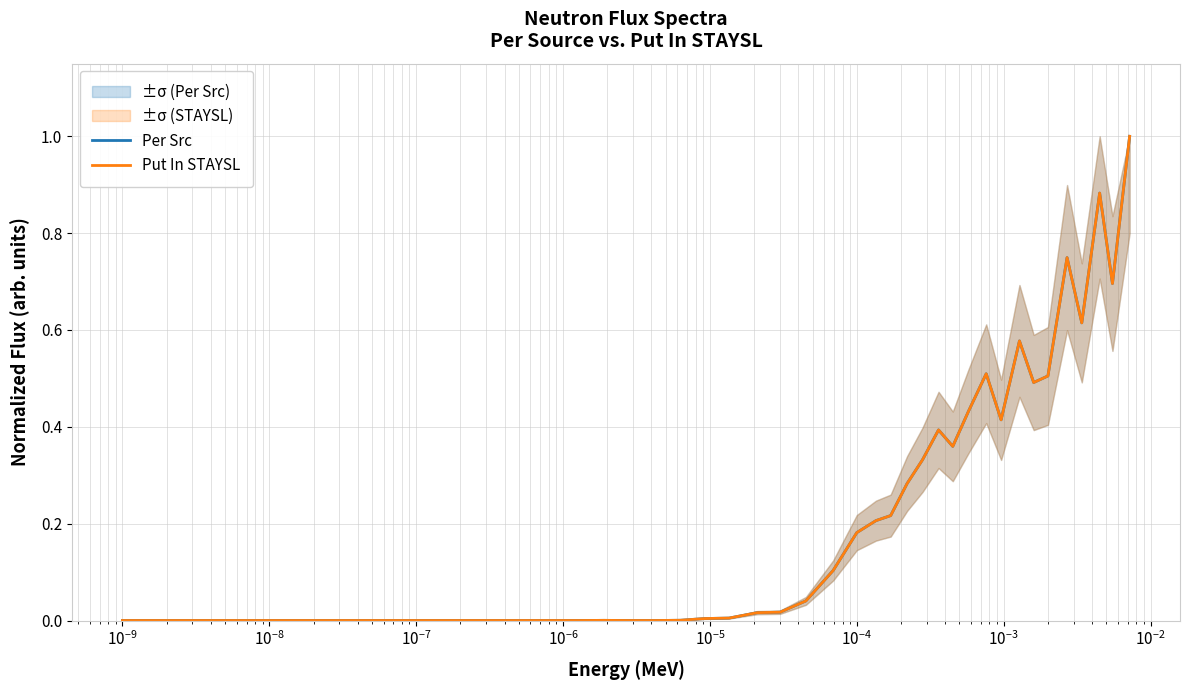

The value of Put In STAYSL at 27 is 0.2. True or false?

False